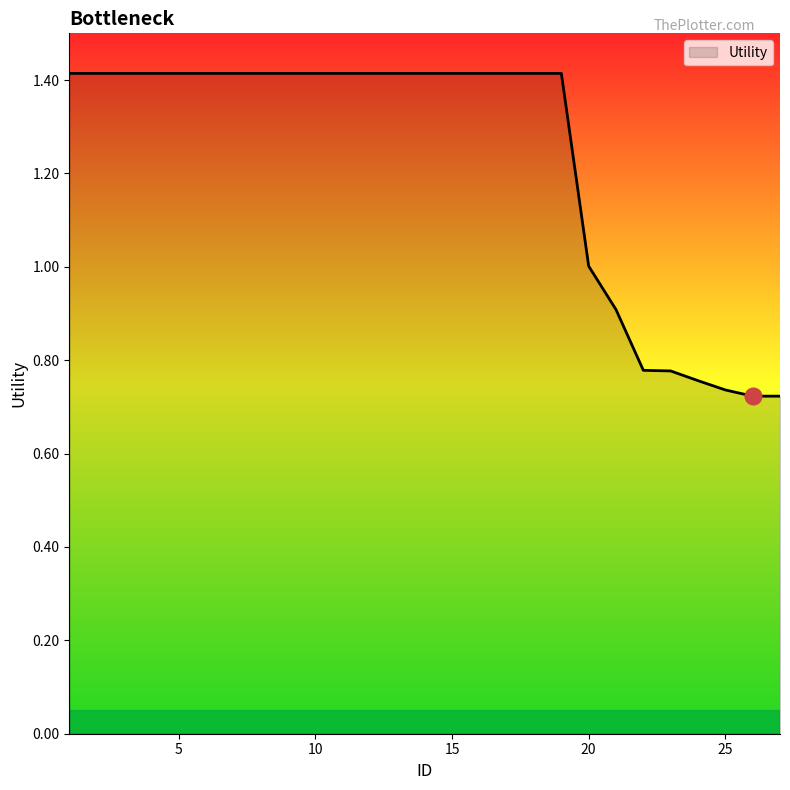

What is the sum of all values?

33.3